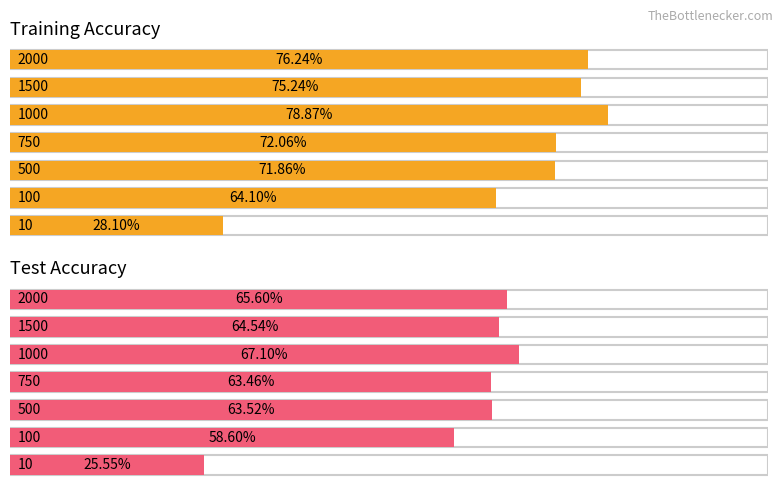

Is it true that Training equals 0.3 at 10?

True